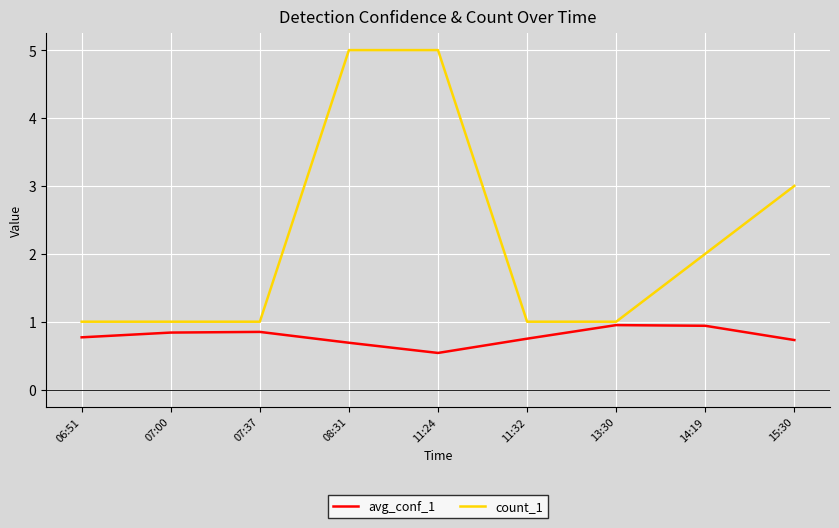

What is the smallest value displayed?

0.5